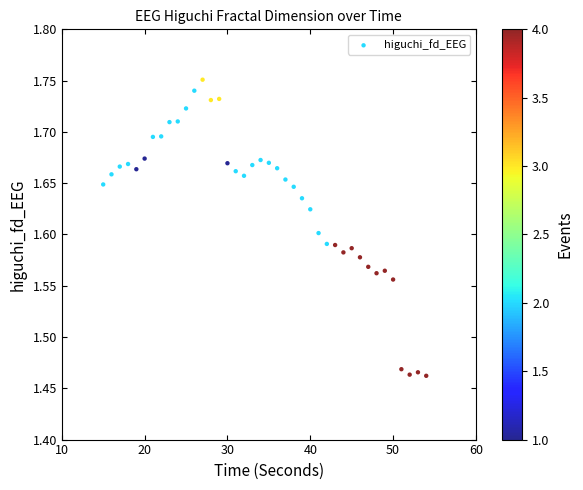

What is the range of X values (max minus min)?

39.0